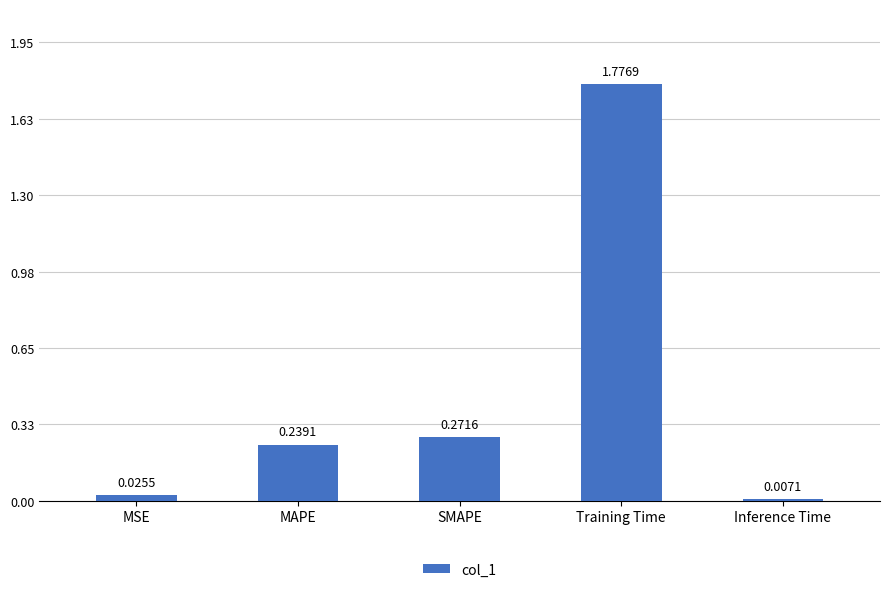

List the labels in order of value, smallest first.

Inference Time, MSE, MAPE, SMAPE, Training Time